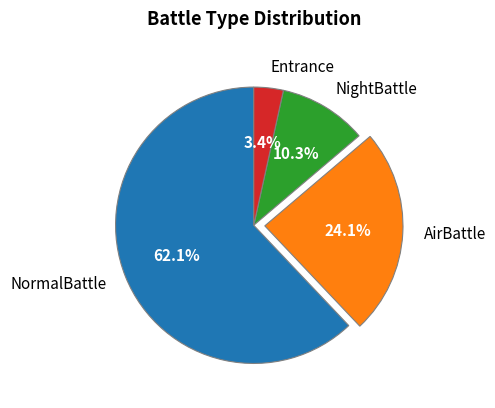

What percentage is the AirBattle slice, to the nearest percent?

24%